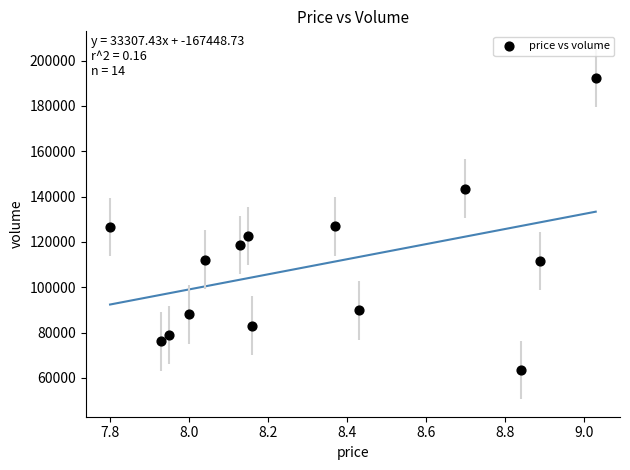

What is the range of Y values (max minus min)?

128766